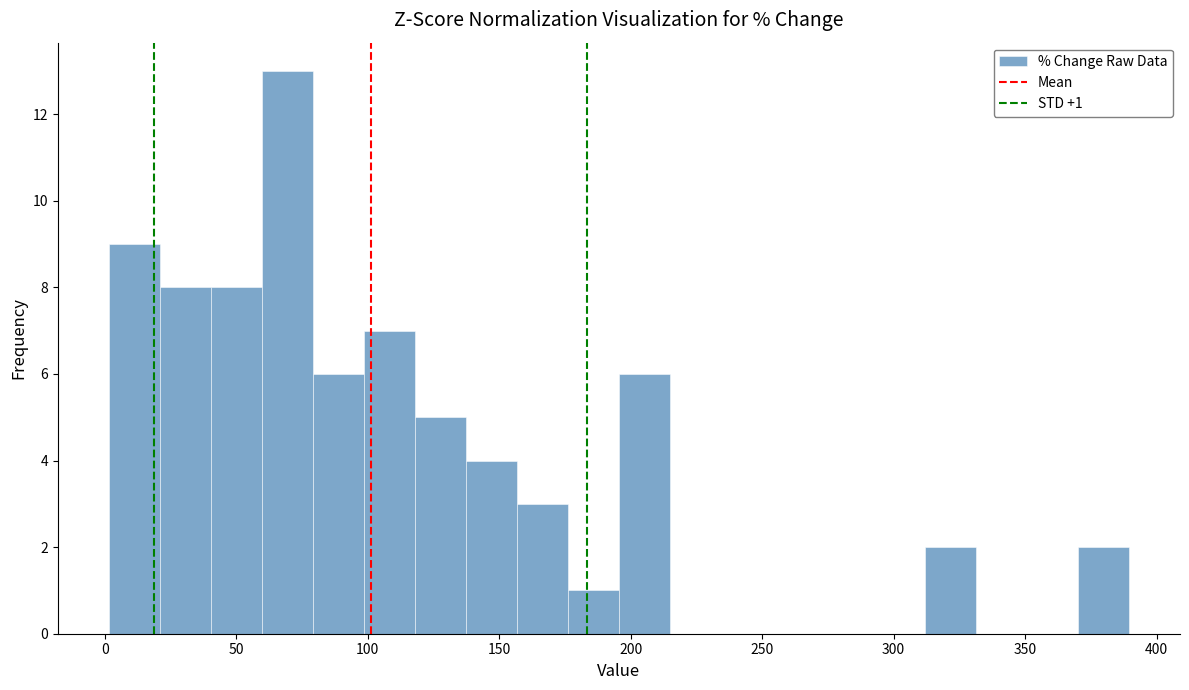

Around what value on the x-axis is the tallest bar? Give the approximate position of its centre, as read against the axis.

70